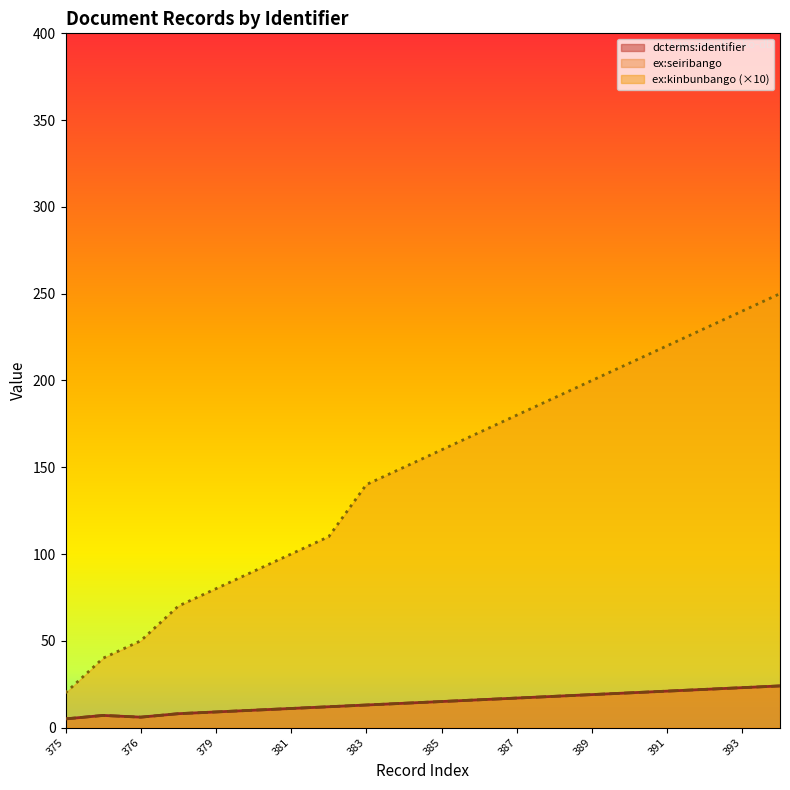

True or false: dcterms:identifier and ex:seiribango cross at least once.

False